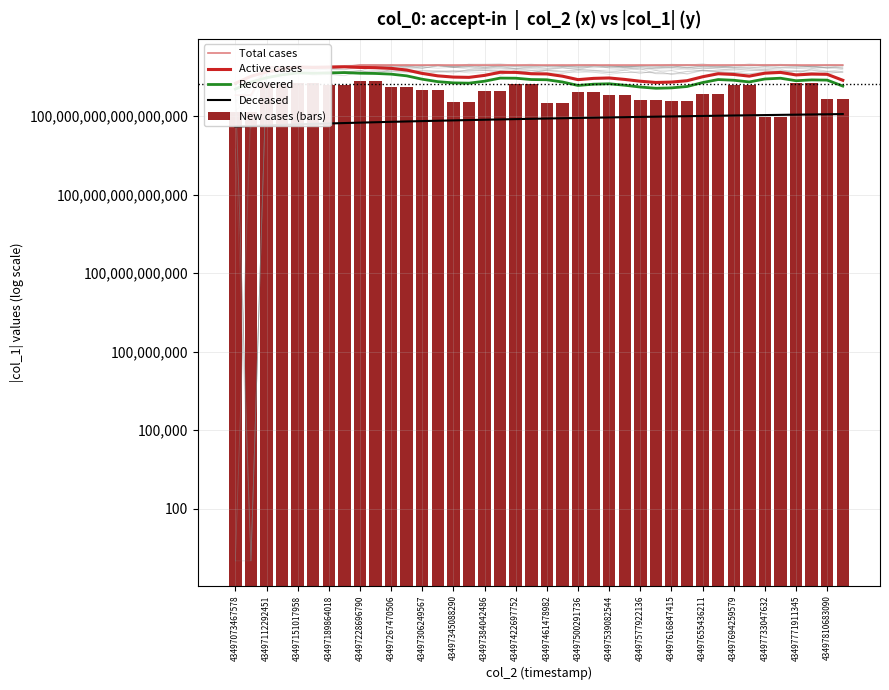

At which label is Active cases closest to 4779491123209629696?

43497733047632